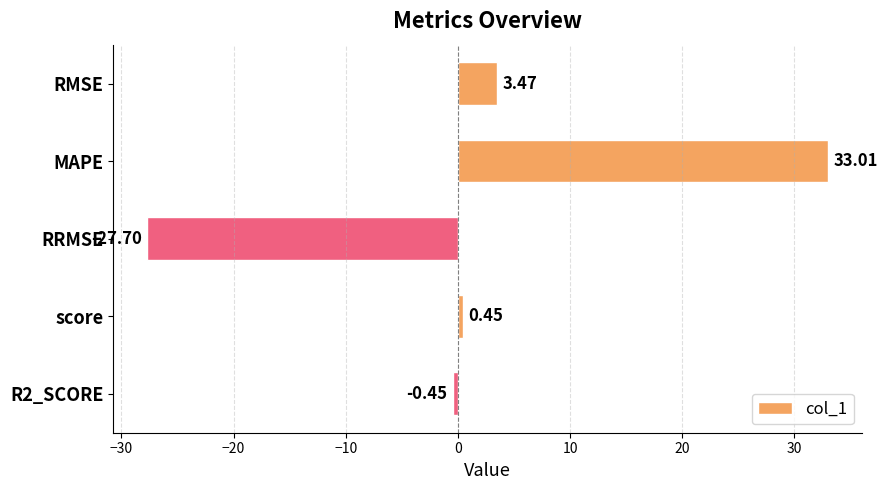

What is the change in value from MAPE to score?

-32.6